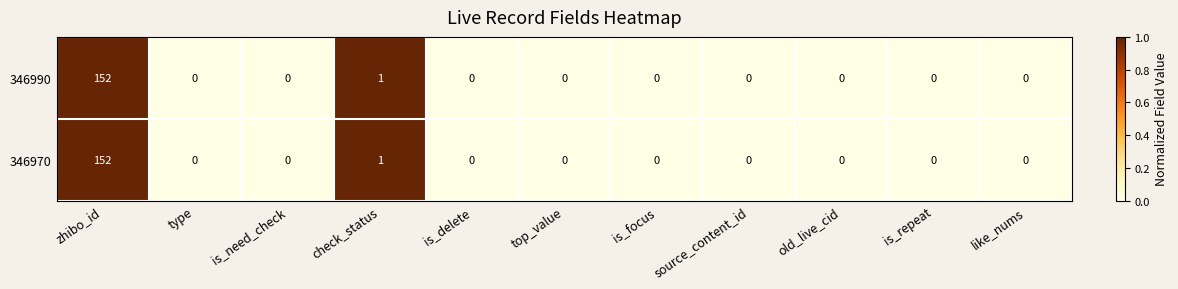

Reading left to right, extract all data points from this chart.

346990: 152	0	0	1	0	0	0	0	0	0	0
346970: 152	0	0	1	0	0	0	0	0	0	0